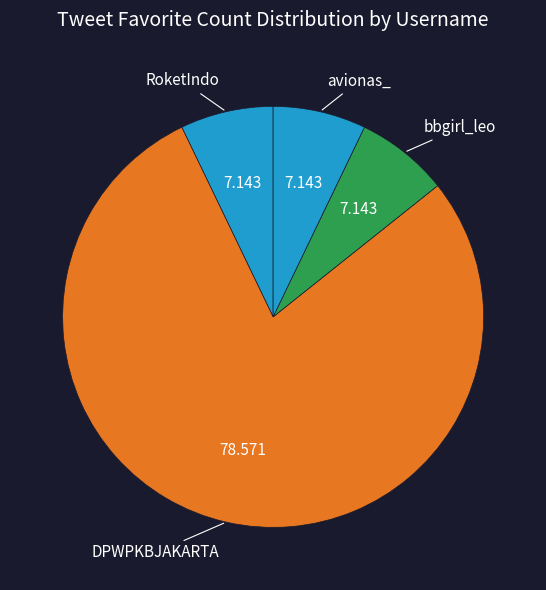

How many slices are in this pie chart?

4